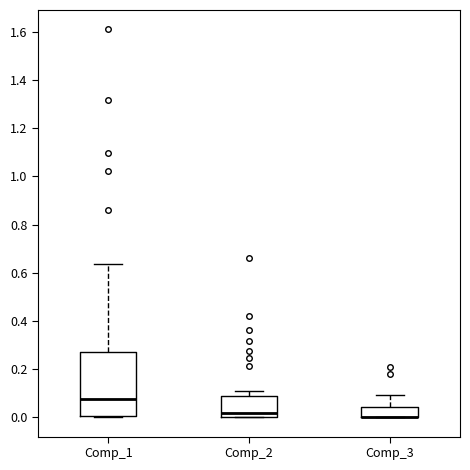

Which box is the tallest, from its lower edge to its upper edge?

Comp_1